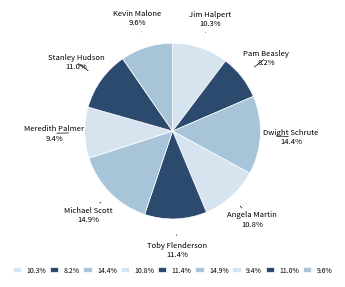

Is there any slice that represents more than half of the pie?

No